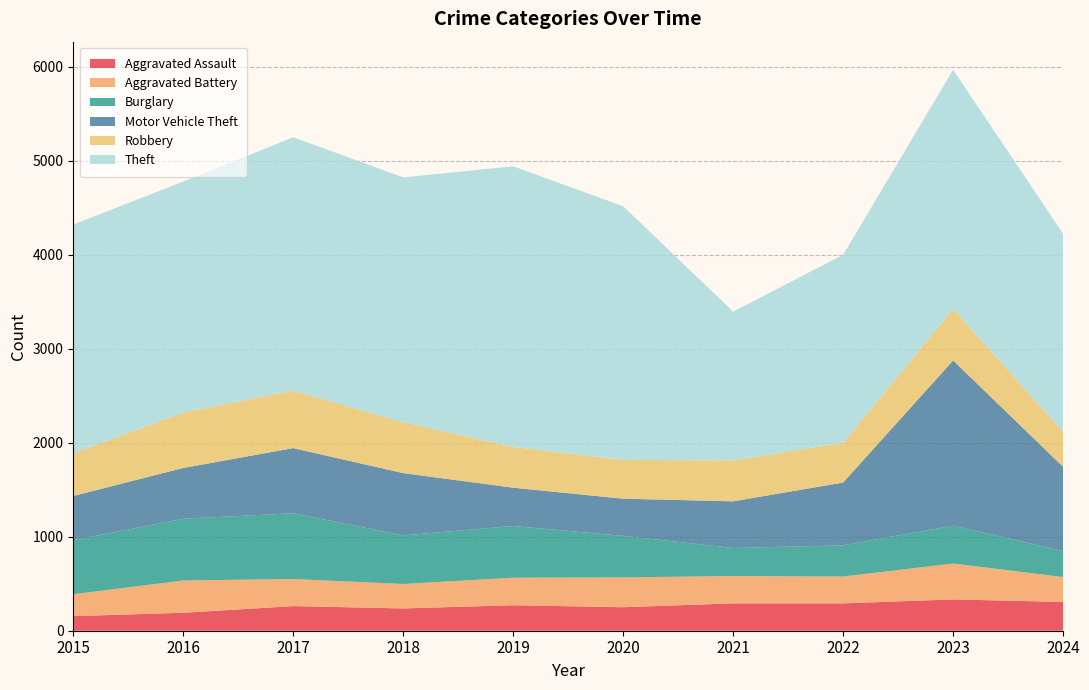

Reading left to right, extract all data points from this chart.

Aggravated Assault: 2015=155	2016=191	2017=262	2018=237	2019=271	2020=250	2021=291	2022=291	2023=333	2024=306
Aggravated Battery: 2015=233	2016=343	2017=288	2018=260	2019=293	2020=317	2021=291	2022=285	2023=382	2024=265
Burglary: 2015=574	2016=657	2017=699	2018=517	2019=550	2020=442	2021=298	2022=332	2023=402	2024=277
Motor Vehicle Theft: 2015=471	2016=540	2017=693	2018=662	2019=407	2020=395	2021=496	2022=668	2023=1757	2024=895
Robbery: 2015=453	2016=589	2017=612	2018=542	2019=433	2020=413	2021=434	2022=423	2023=548	2024=372
Theft: 2015=2433	2016=2457	2017=2694	2018=2603	2019=2985	2020=2697	2021=1584	2022=1999	2023=2544	2024=2107